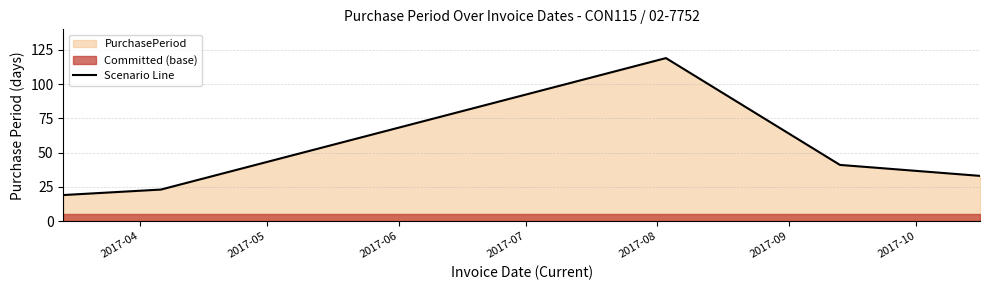

What is the maximum value for Scenario Line?

119